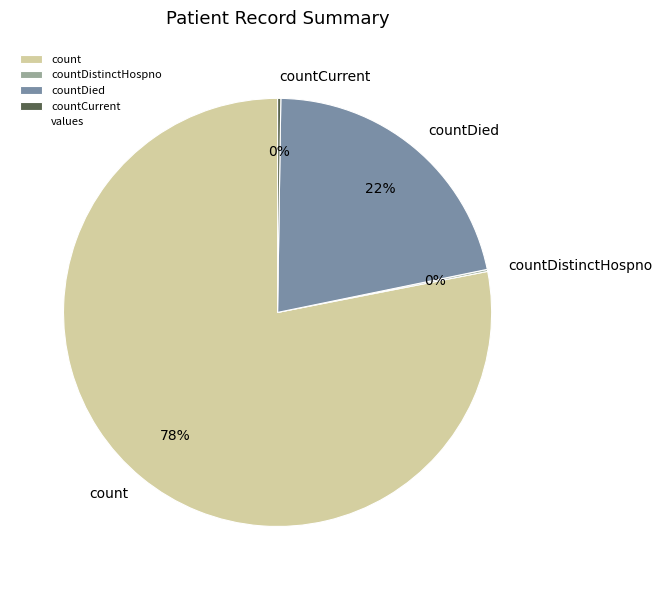

Is the sum of count and countDied greater than half?

Yes